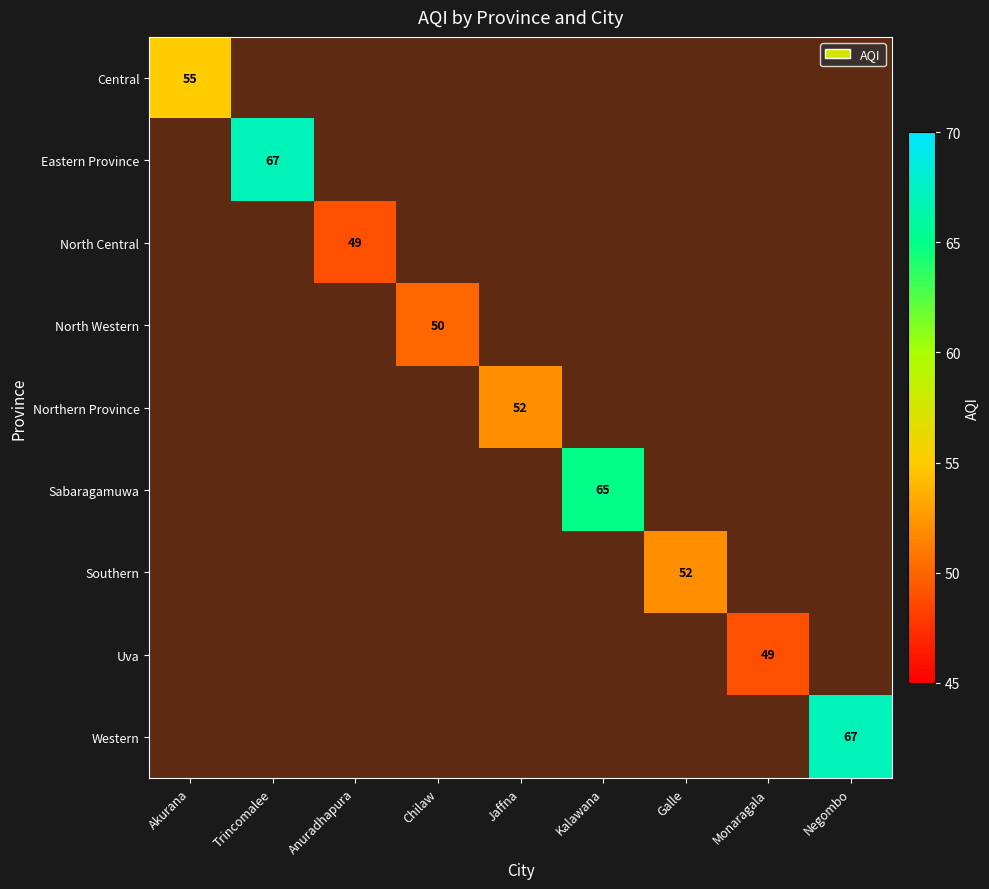

Count the number of data series in this chart.

9